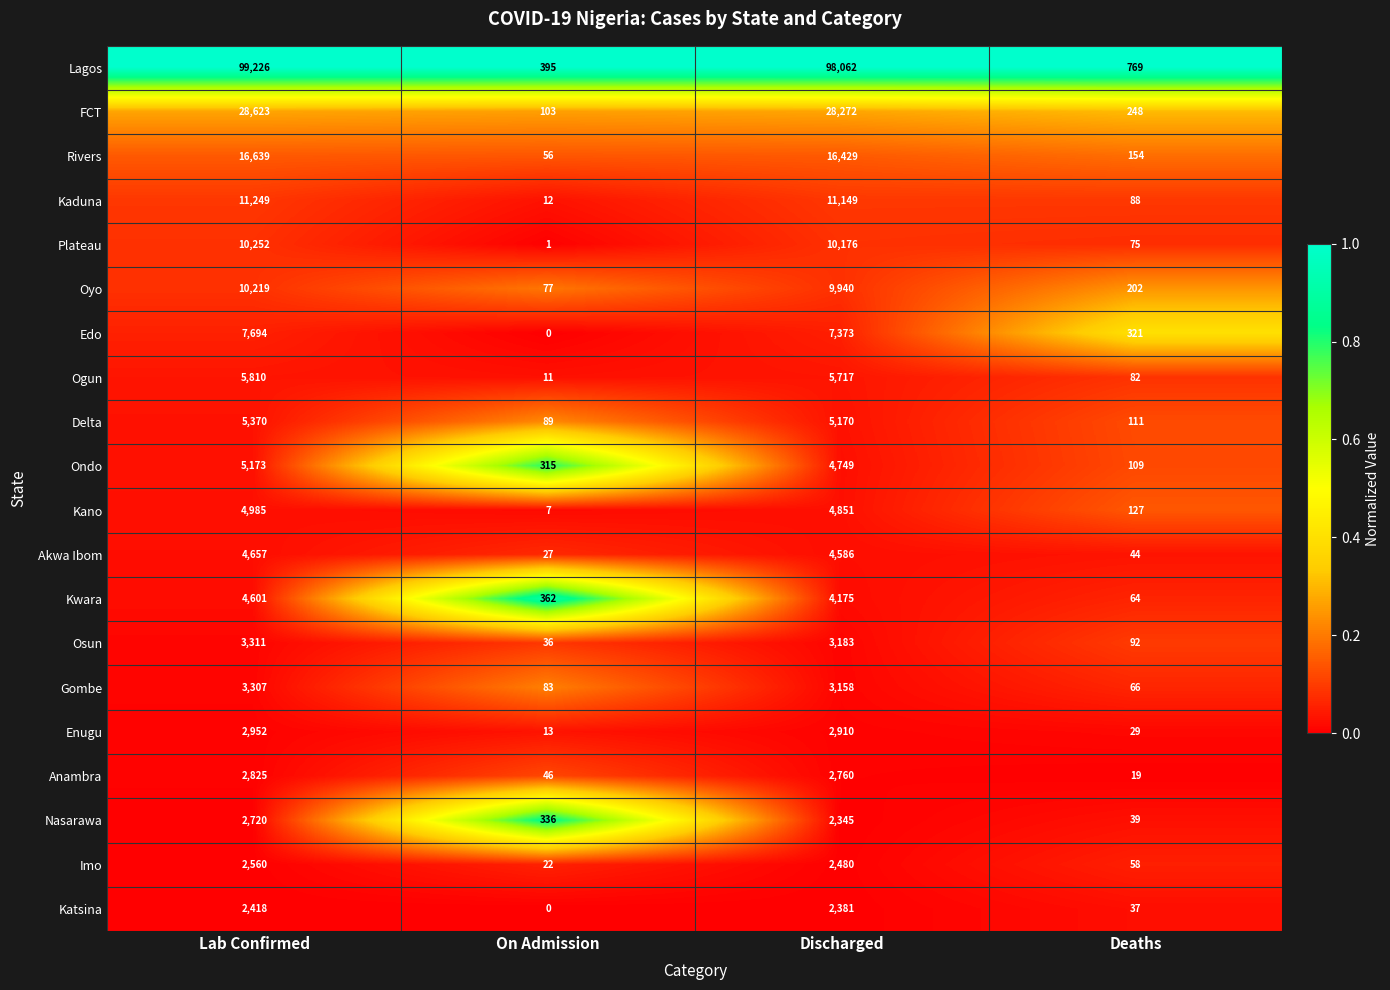

At which category does the chart reach its peak across all series?

Lab Confirmed